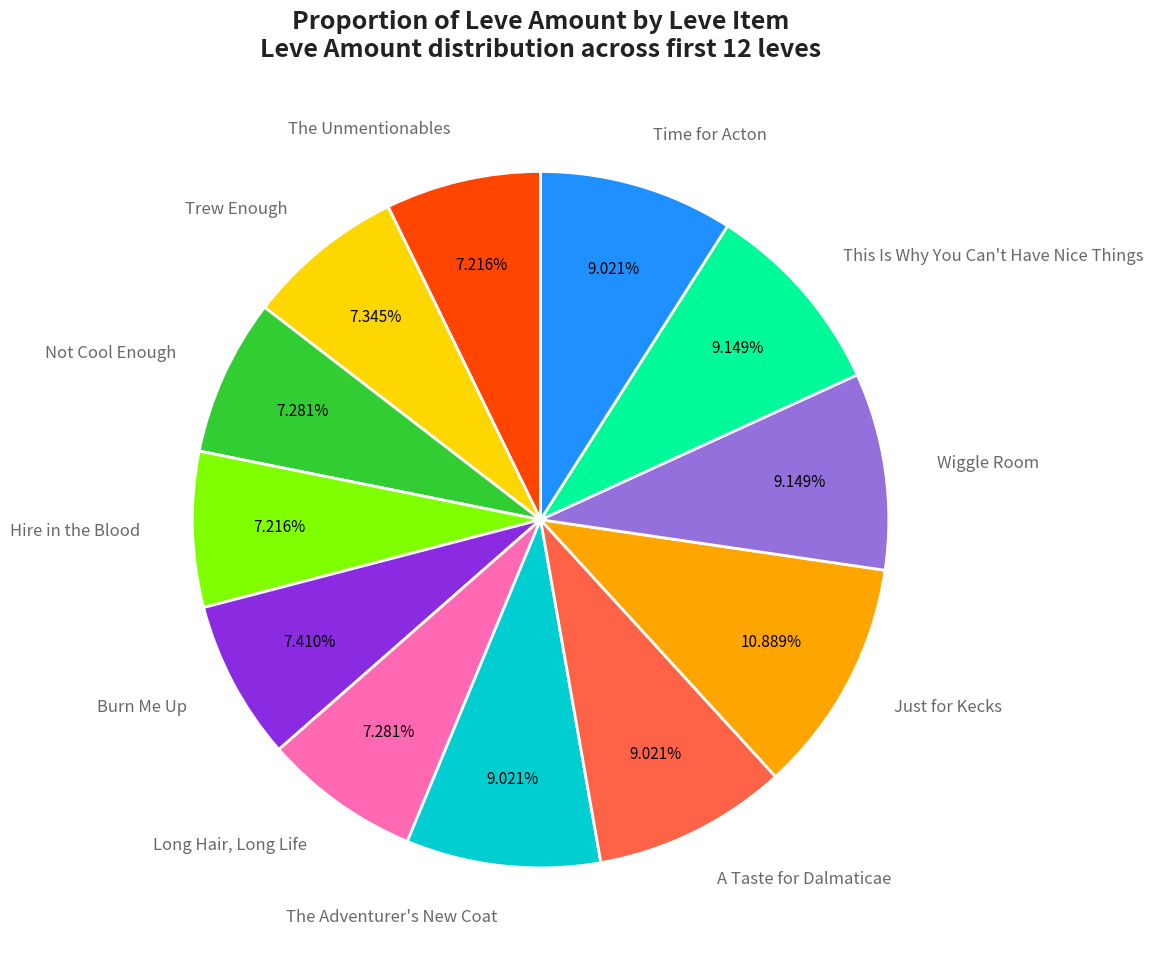

Between The Unmentionables and Wiggle Room, which is larger?

Wiggle Room